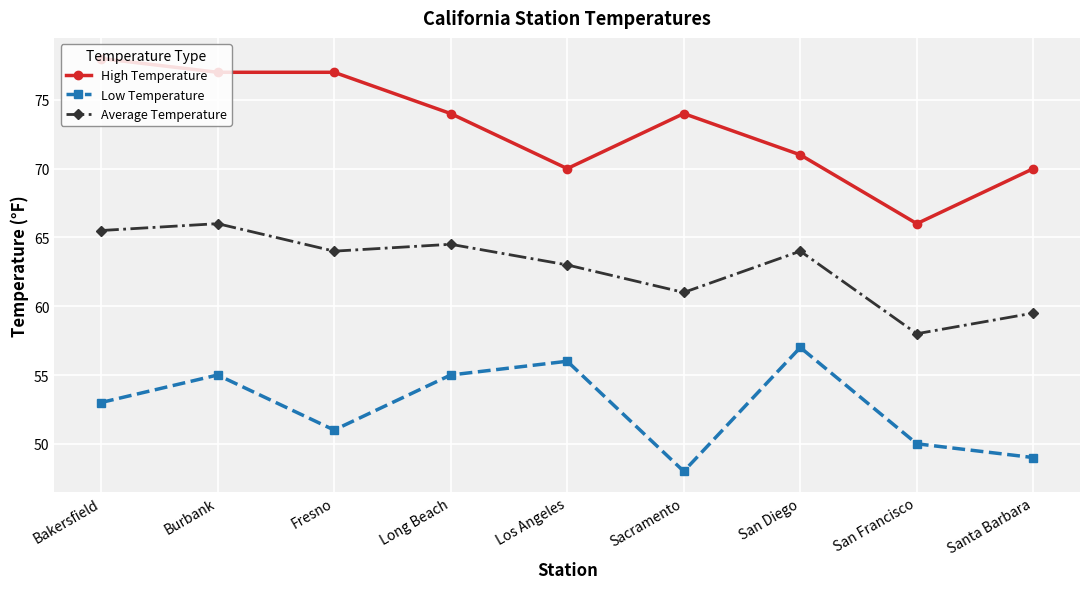

True or false: Average Temperature has more than 0 interior local peaks.

True